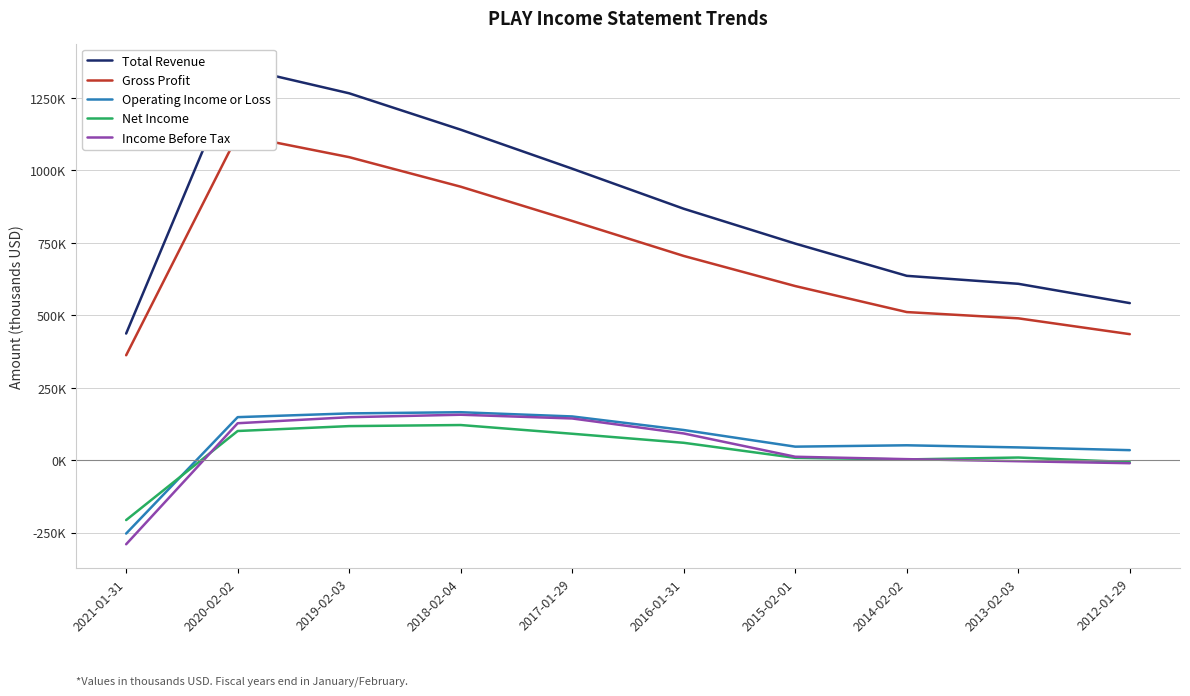

What are all the series names shown in the legend?

Total Revenue, Gross Profit, Operating Income or Loss, Net Income, Income Before Tax